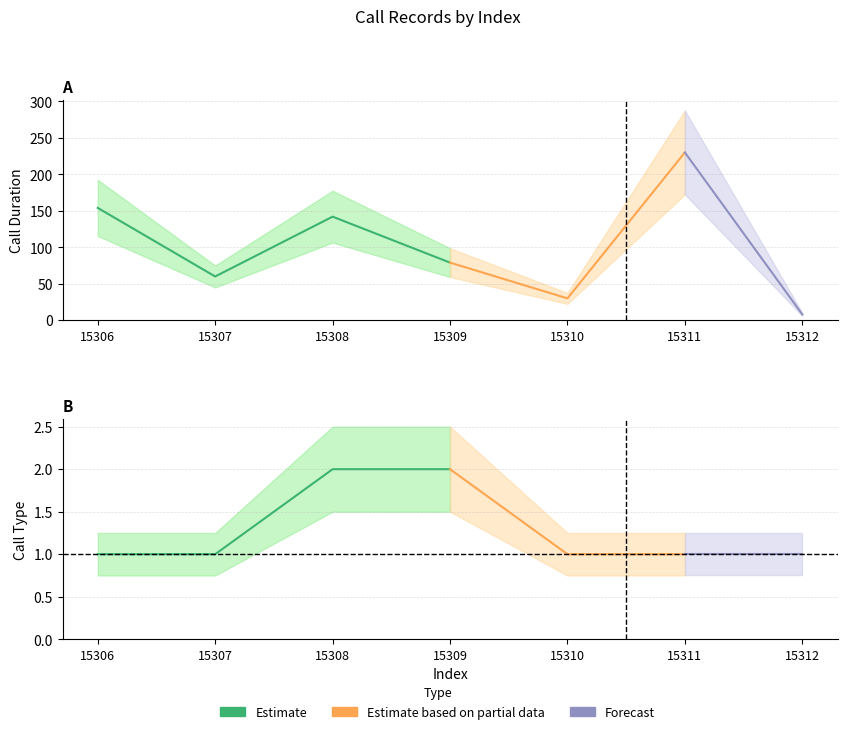

What is the sum of the call_duration values at 15307 and 15312?

68